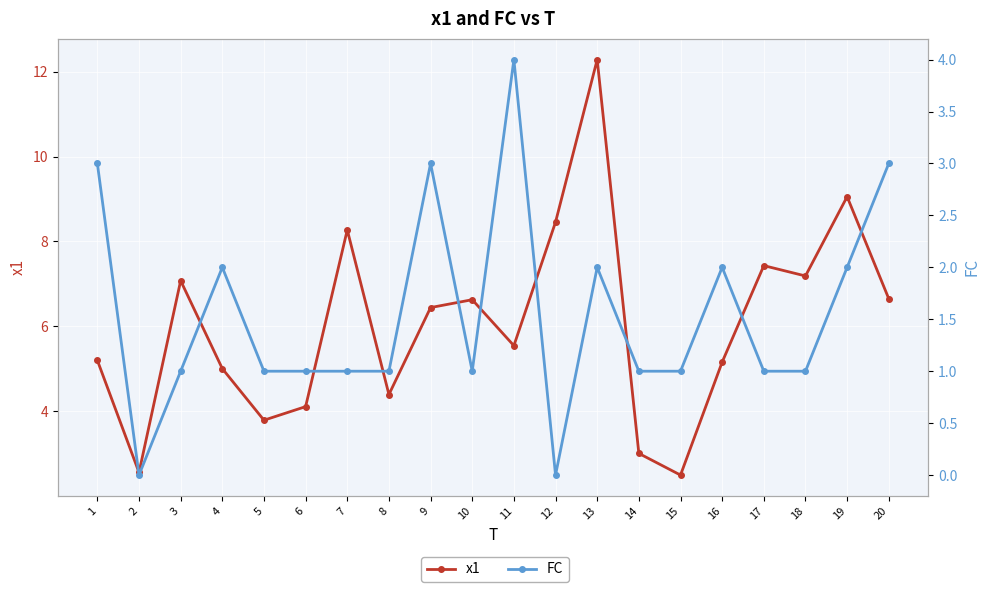

How many lines are shown in the chart?

2